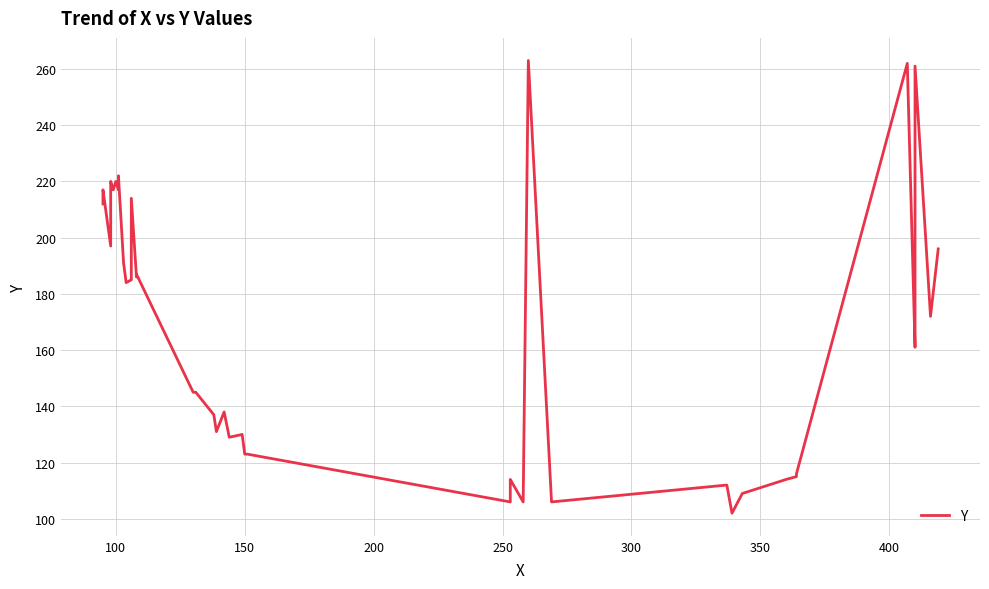

What is the greatest value displayed?

263